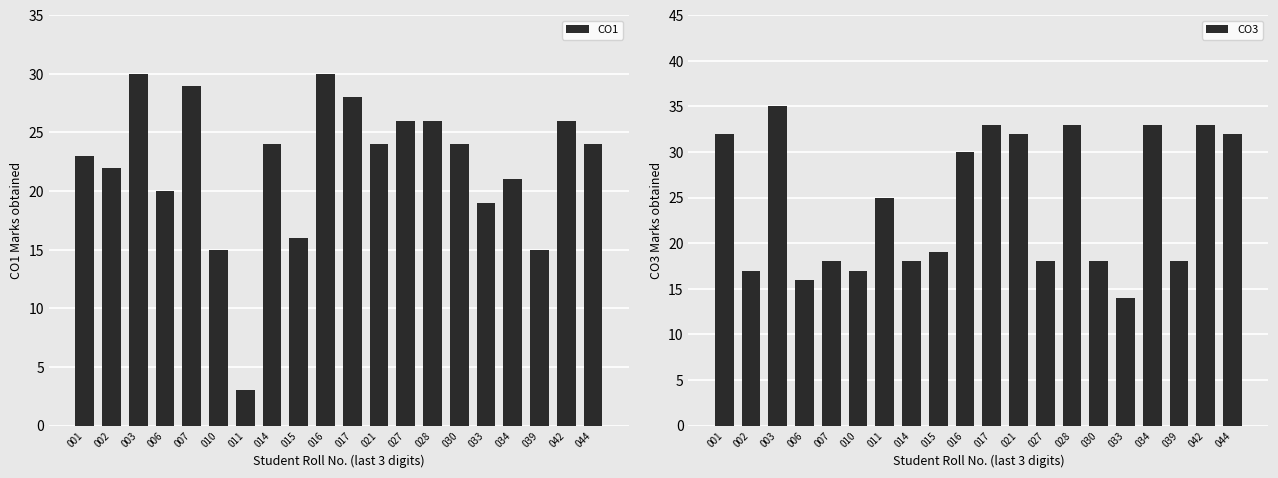

What is the value of the CO1 bar at the 15th from the left?

24